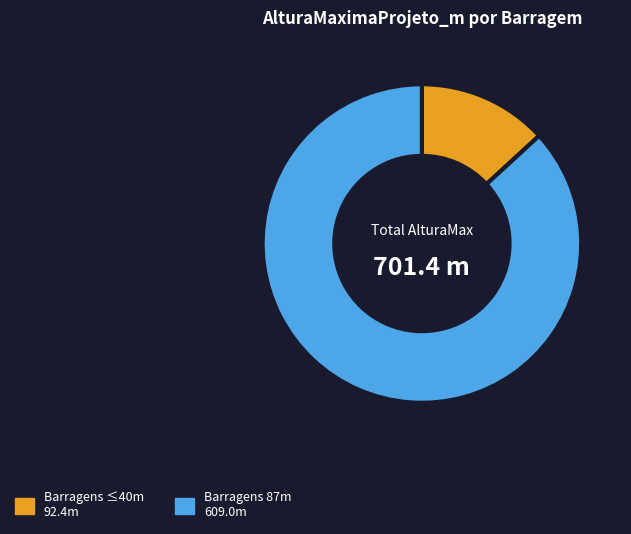

Is there any slice that represents more than half of the pie?

Yes